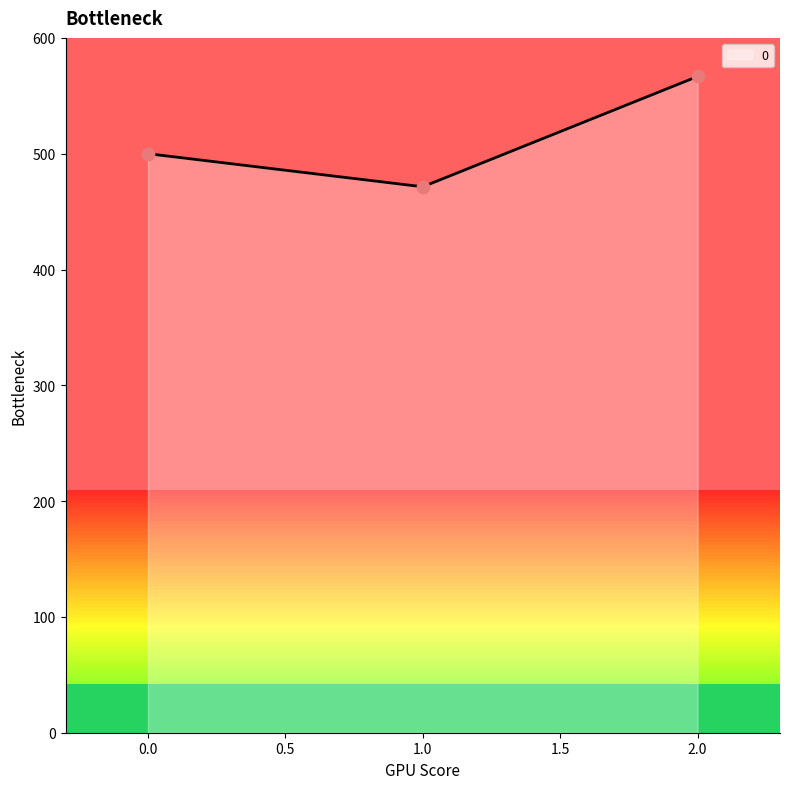

What is the change in value from 0.0 to 1.0?

-28.6